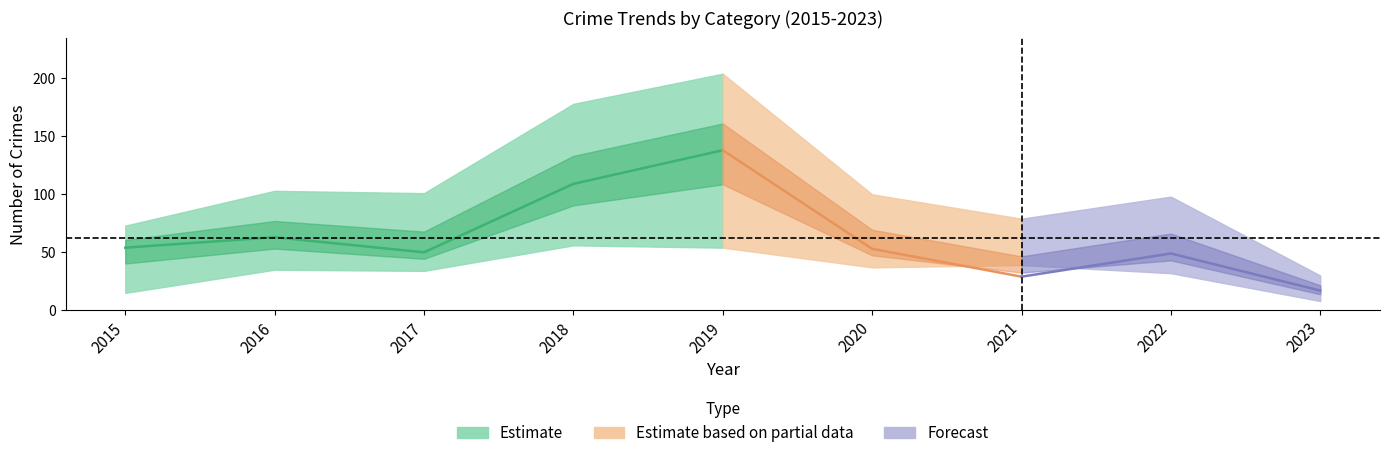

How many values in the Total series exceed 100?

4